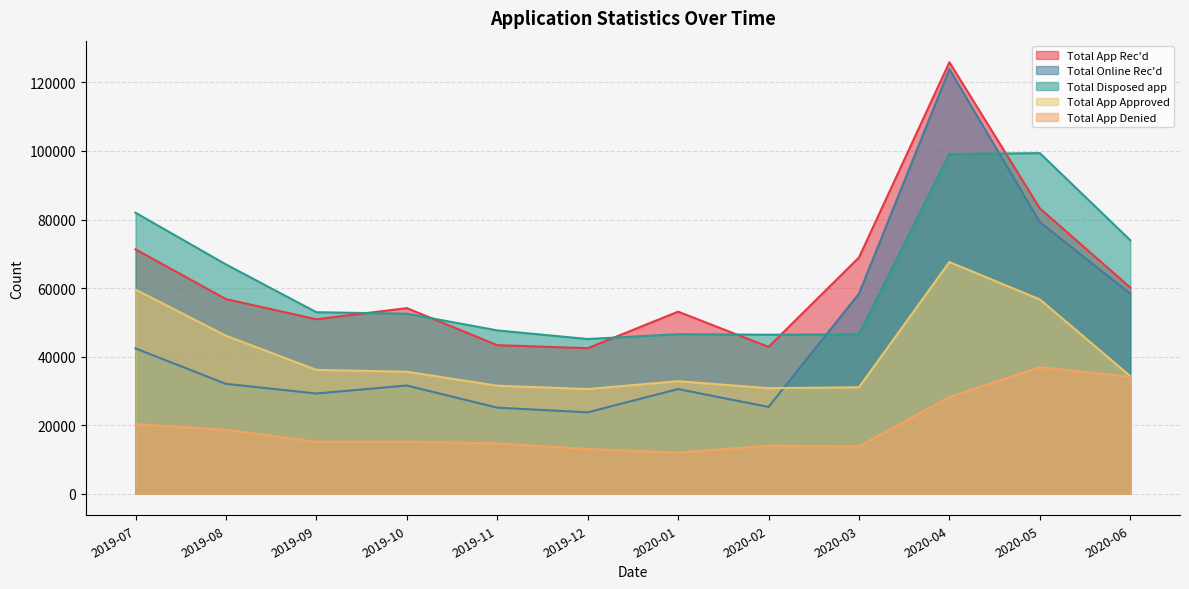

At which category does Total App Denied reach its first local peak?

2019-10